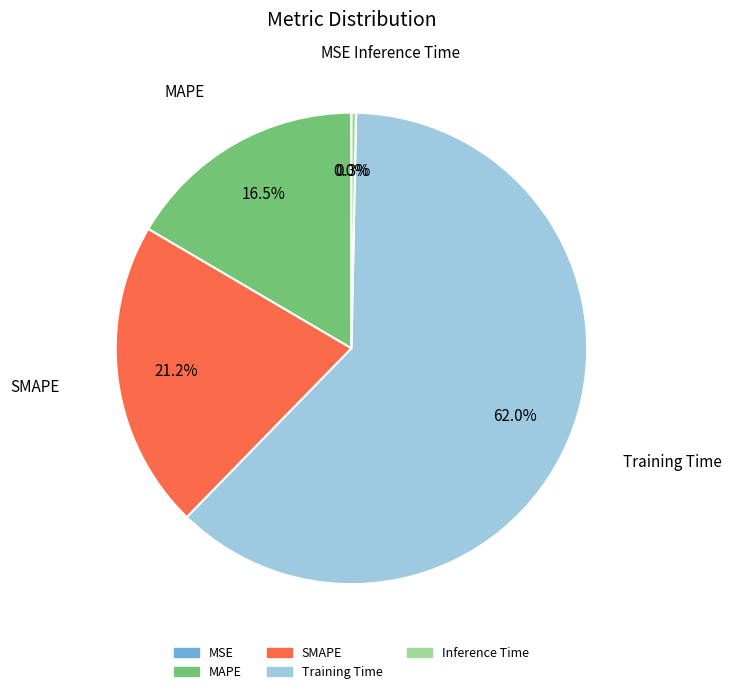

What is the largest slice in the pie chart?

Training Time